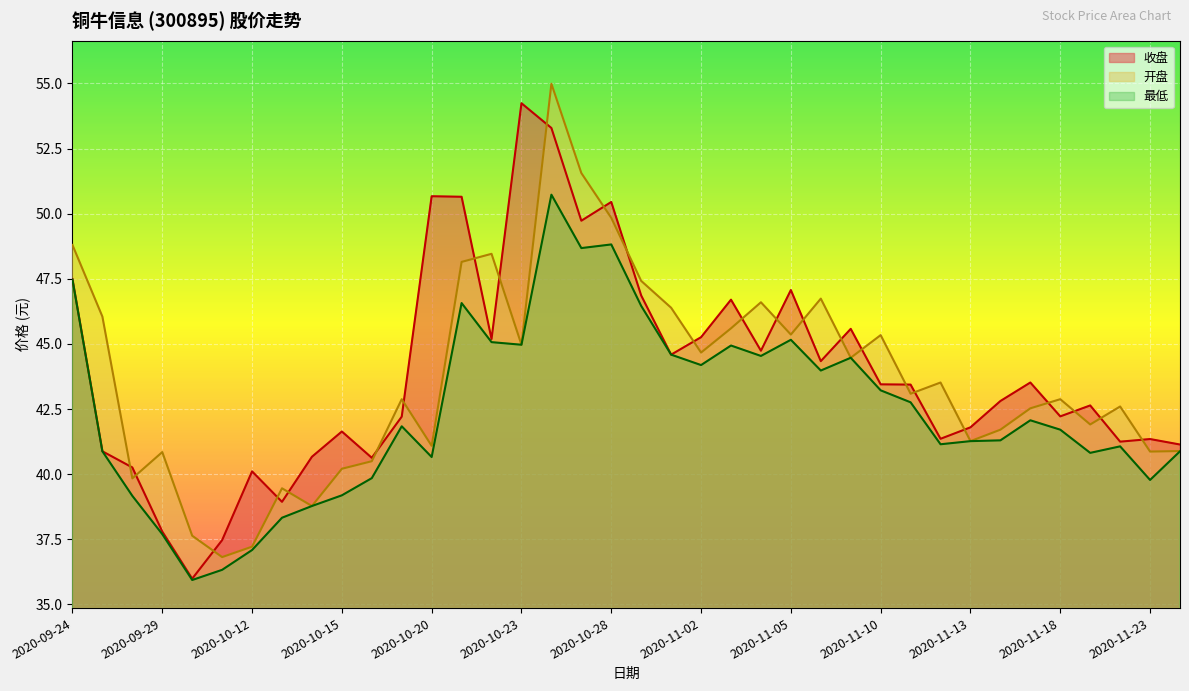

Which series has the widest spread of values?

收盘